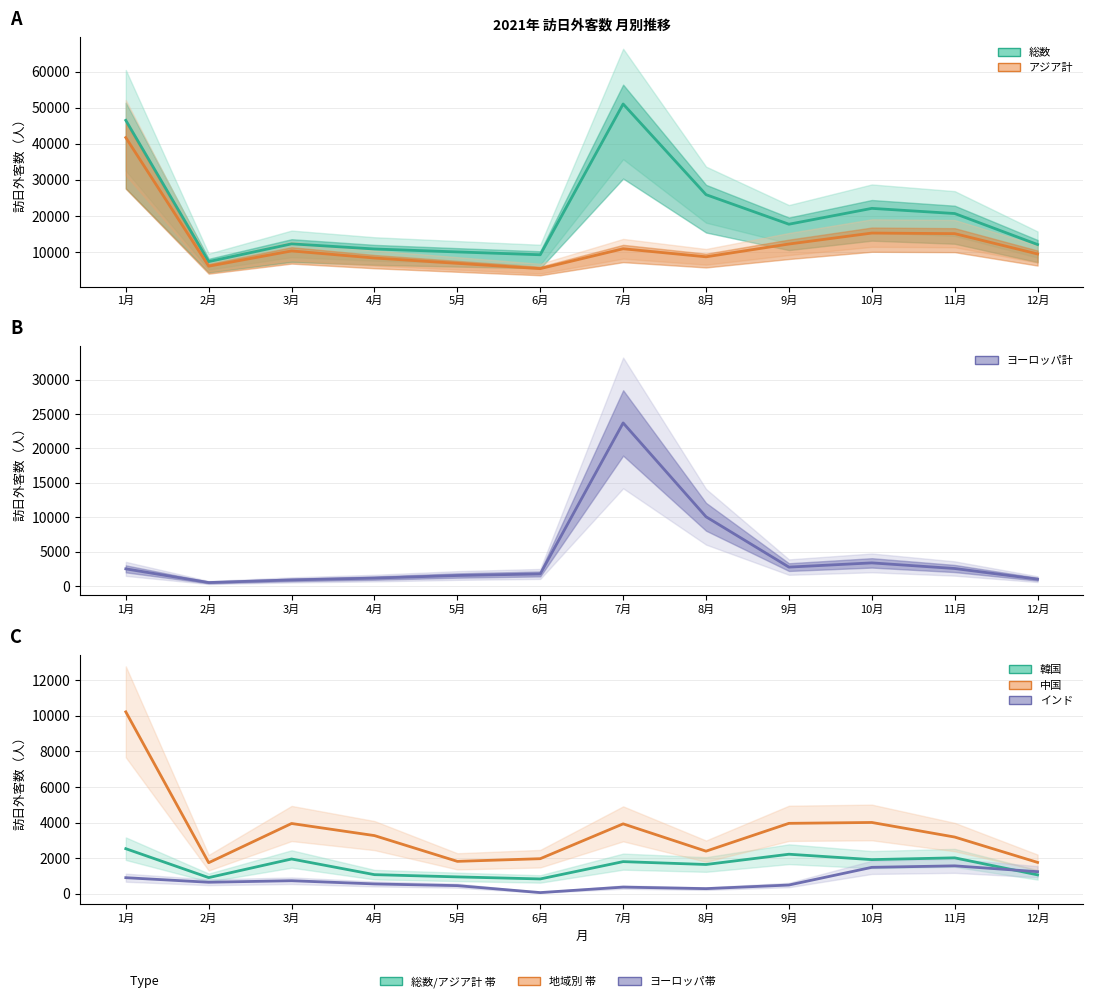

What is the sum of the 総数 values at 9月 and 3月?

29996